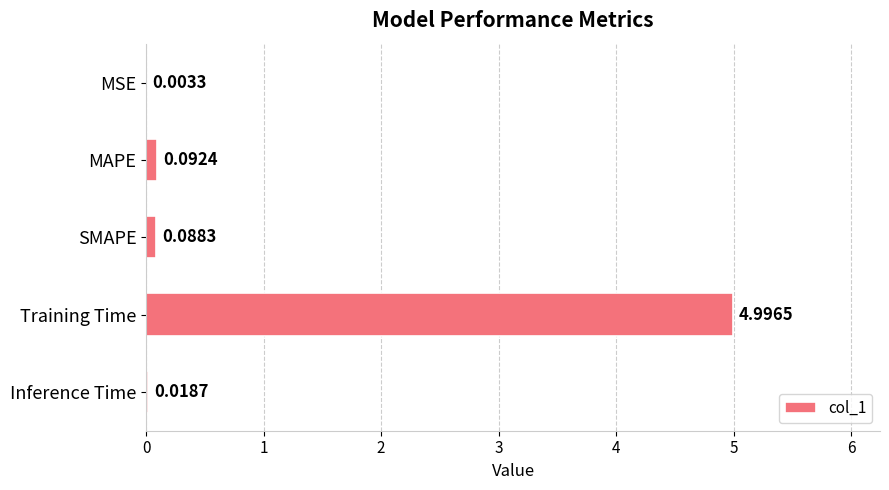

Where is the data nearest to the value 2?

MAPE